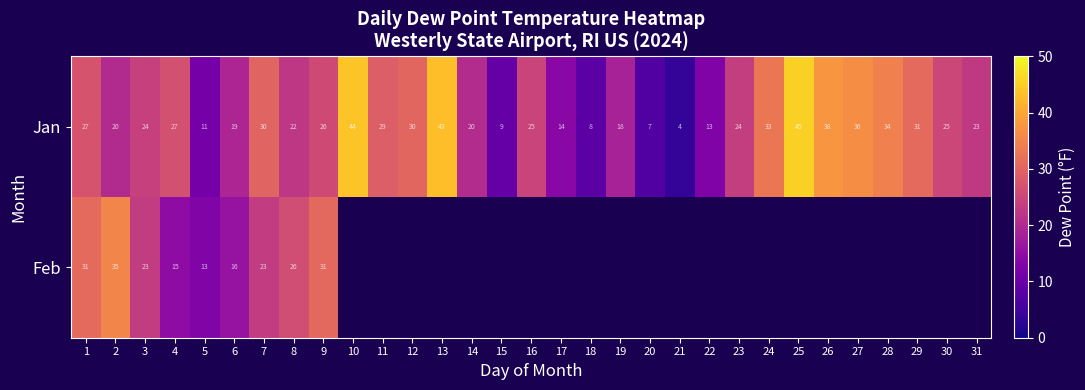

The Jan series shows 26 at 9. True or false?

True